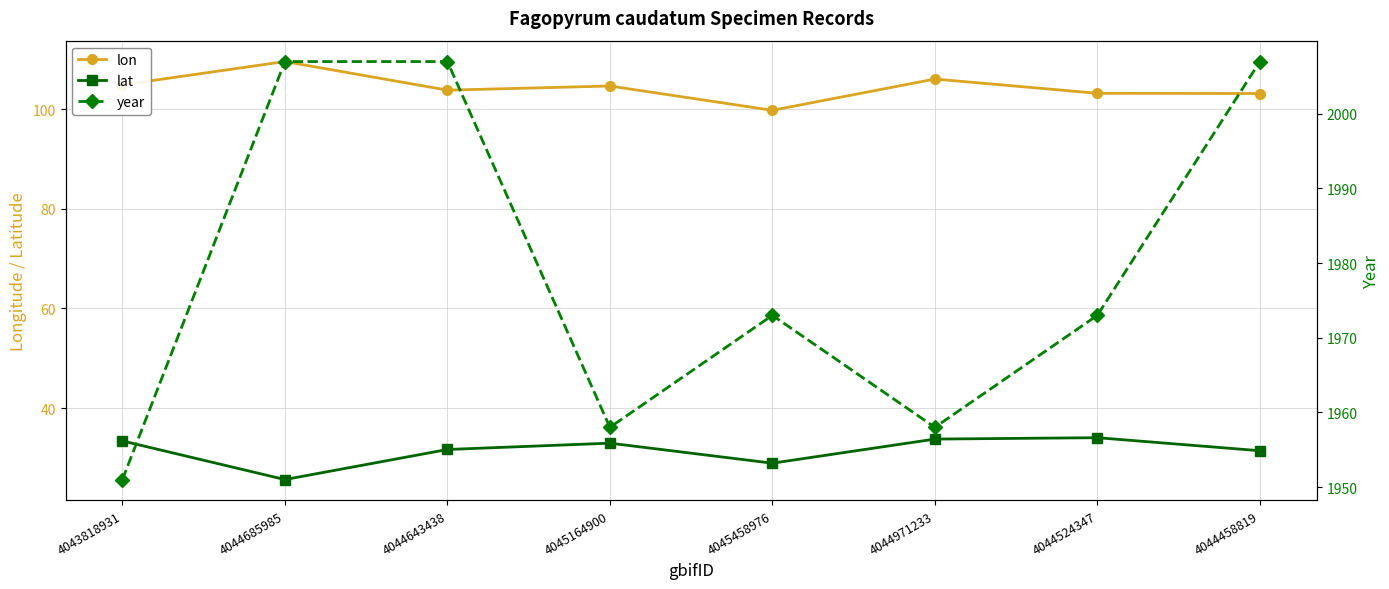

List the series in order of their peak value, lowest first.

lat, lon, year